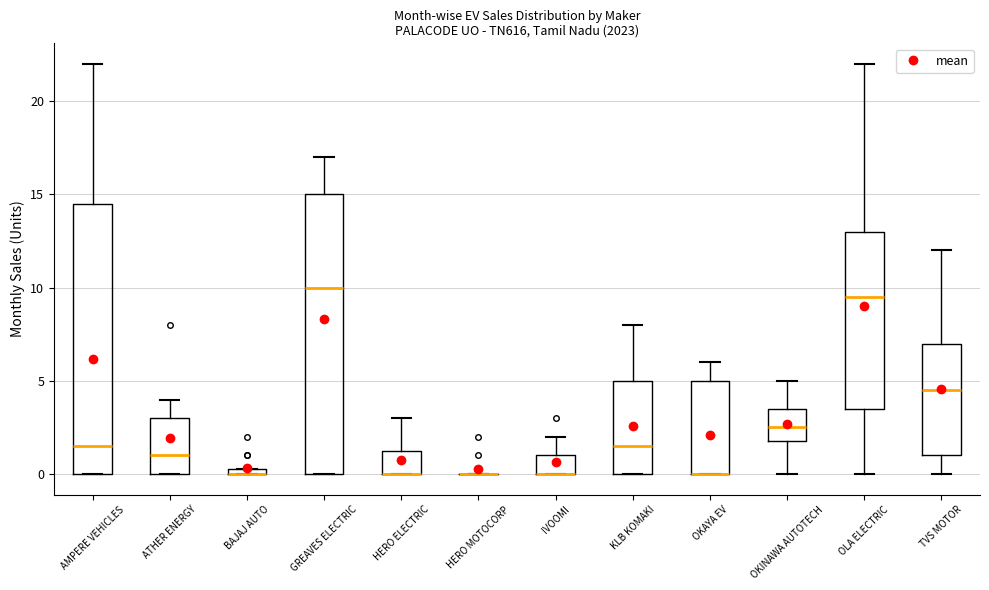

Where is the upper edge of the box for BAJAJ AUTO on the y-axis? The values are not printed on the chart, so give them approximately, as read against the axis.

0.5